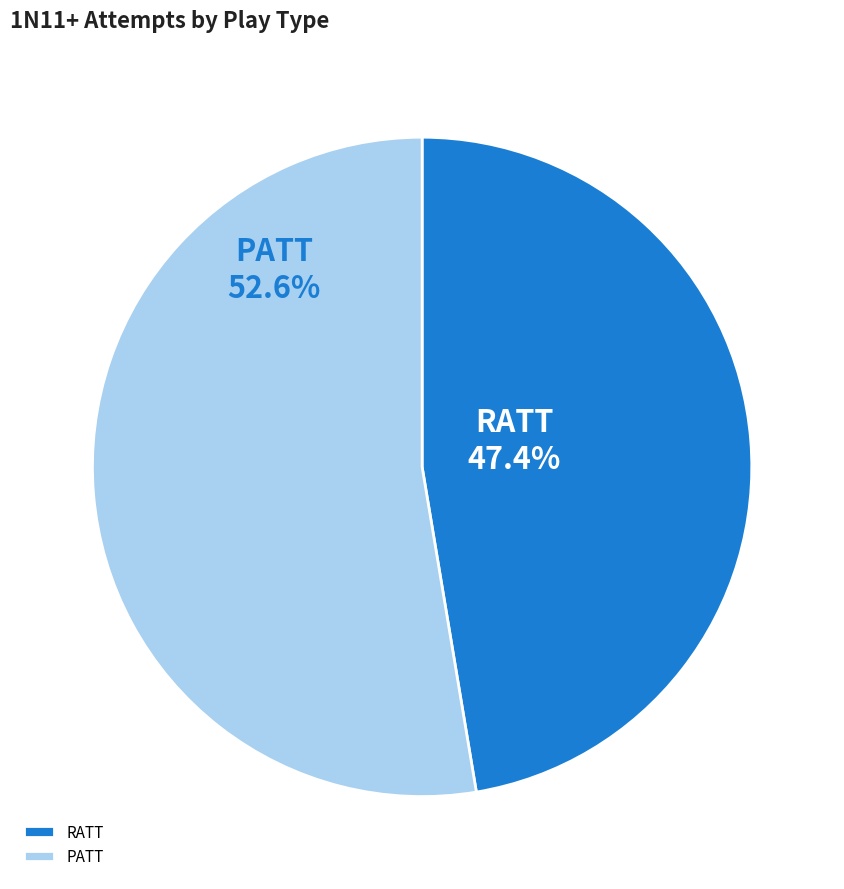

Does PATT represent more than half of the total?

Yes